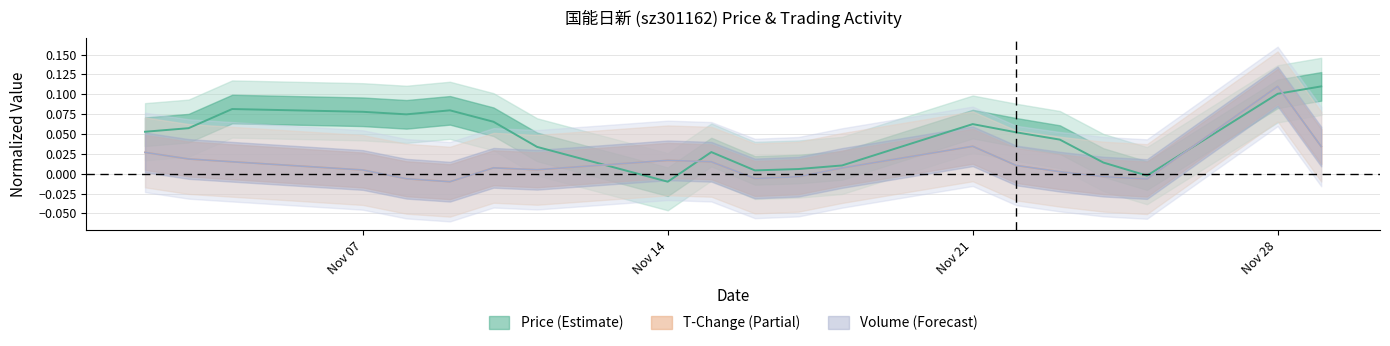

Rank the series at 2022-11-24 from highest to lowest value.

price, volume_norm, t_change